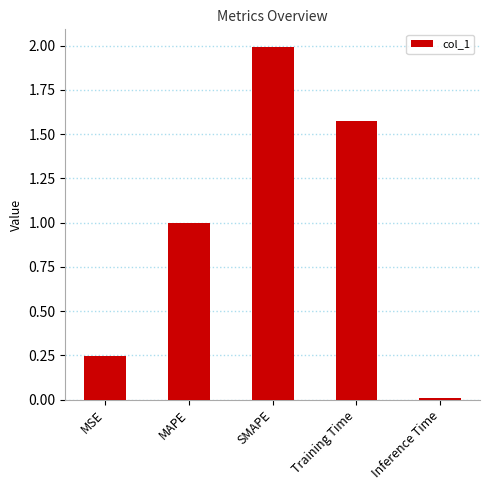

Are the bars horizontal?

No